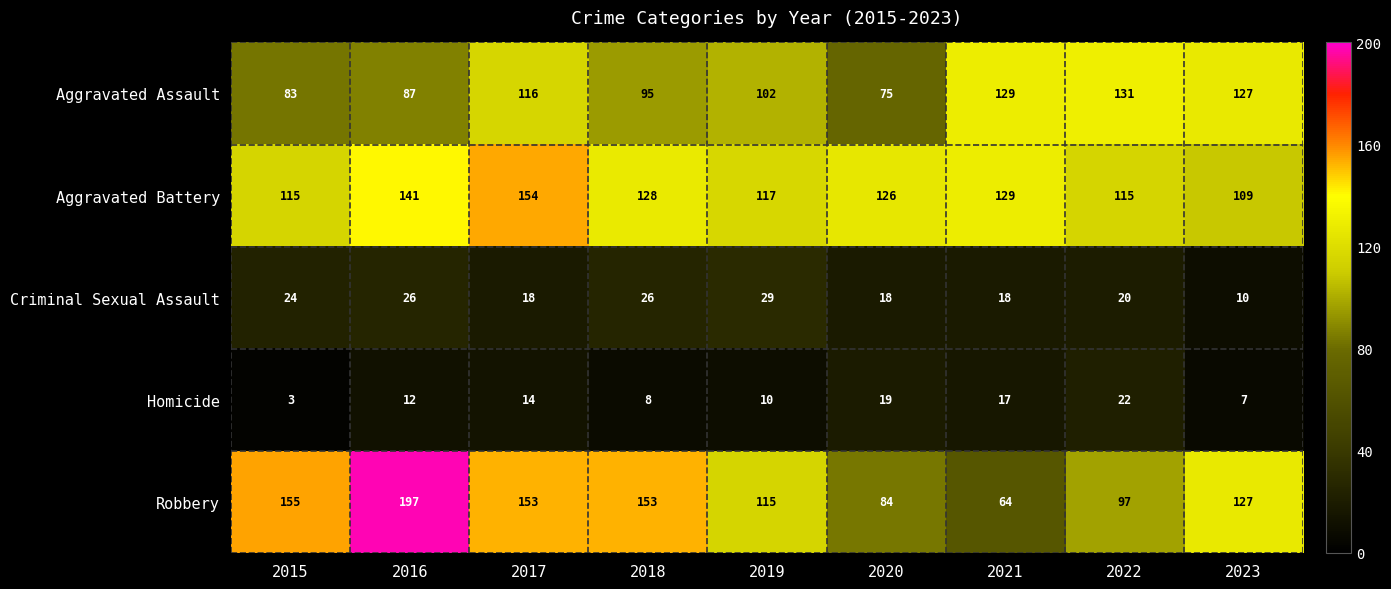

What is the spread (max minus min) of values at 2018?

145